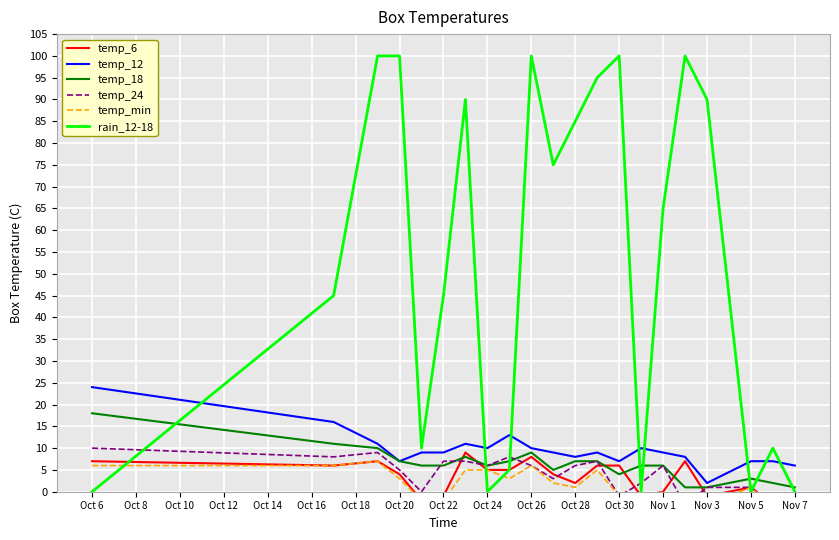

What is the sum of all temp_24 values?

82